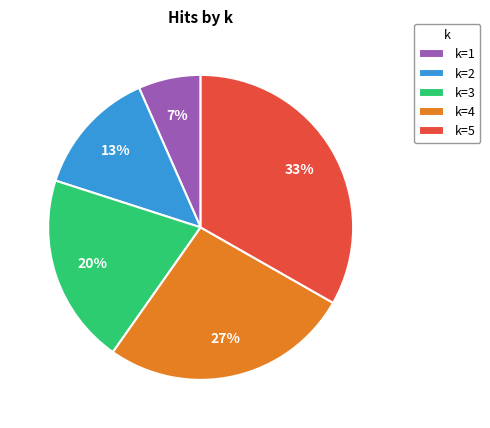

To the nearest percent, what is the average slice percentage?

20%